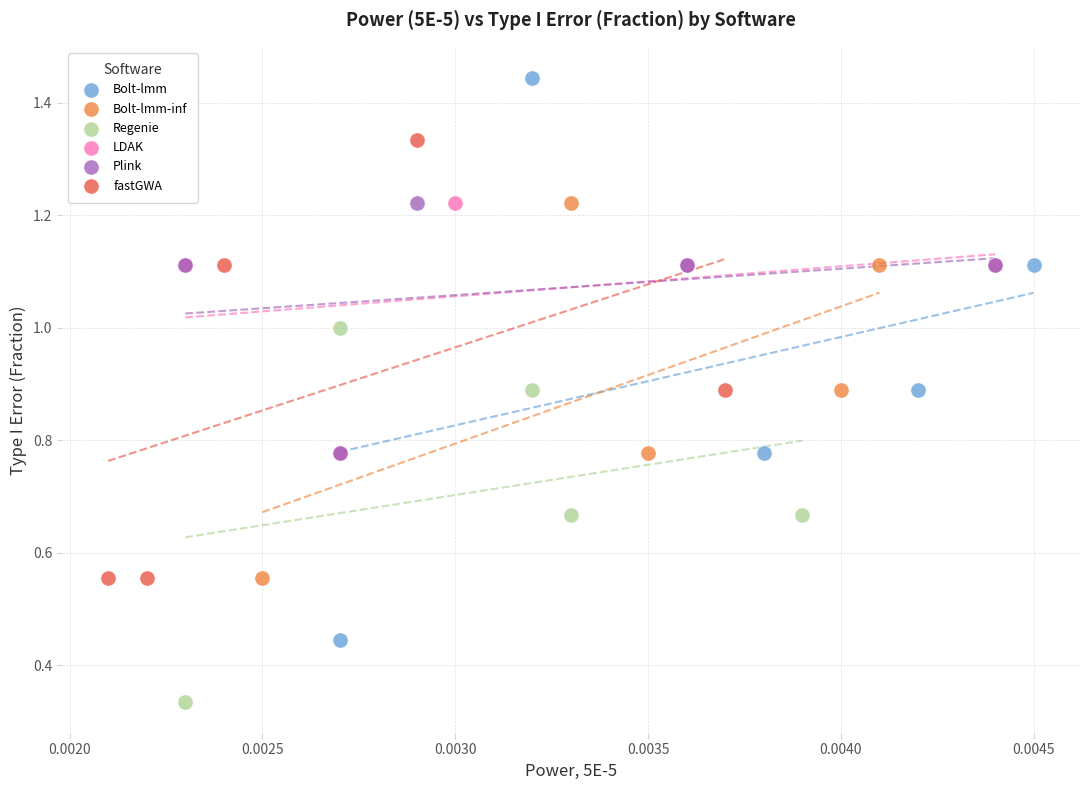

Which series contains the highest Y value?

Bolt-lmm